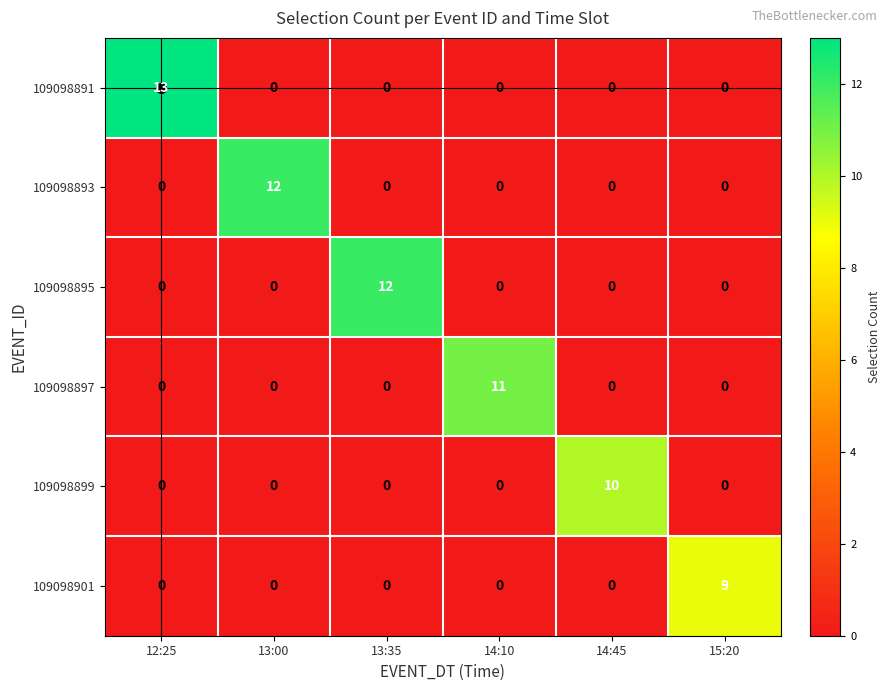

Count the 109098899 values in the range 0 to 1.

5